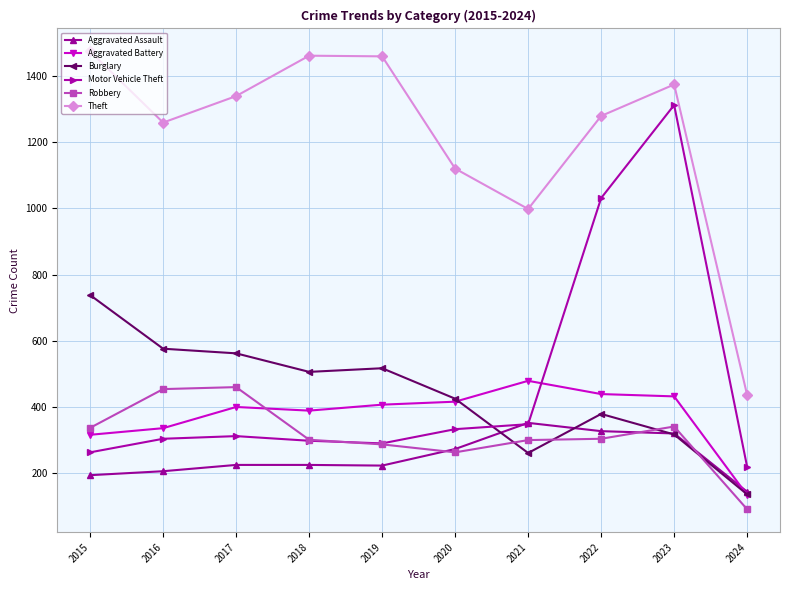

True or false: Robbery and Theft cross at least once.

False